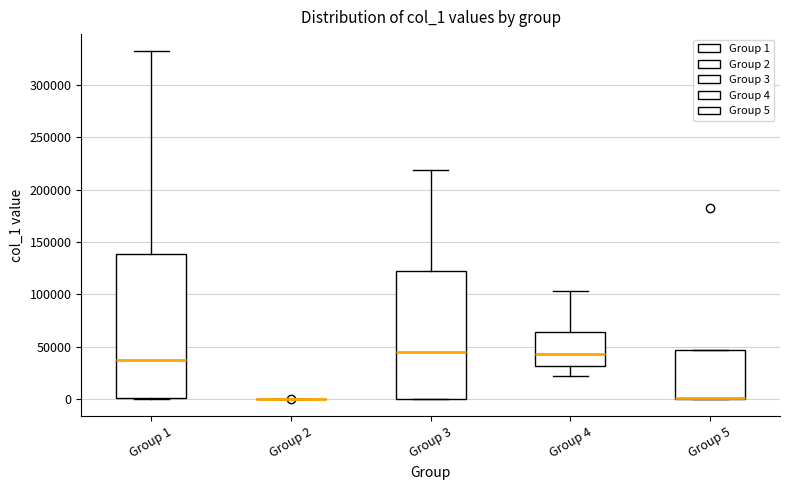

Reading left to right, read every box against the y-axis: the position of its median line, the range the box covers, and the ends of its whiskers. The values are not printed on the chart, so give them approximately, as read against the axis.

Group 1: median 40000, box 0 to 140000, whiskers 0 to 330000
Group 2: box collapsed to a line at 0, whiskers 0 to 0
Group 3: median 45000, box 0 to 120000, whiskers 0 to 220000
Group 4: median 45000, box 30000 to 65000, whiskers 20000 to 105000
Group 5: median 0 (drawn on the box's lower edge), box 0 to 45000, whiskers 0 to 45000